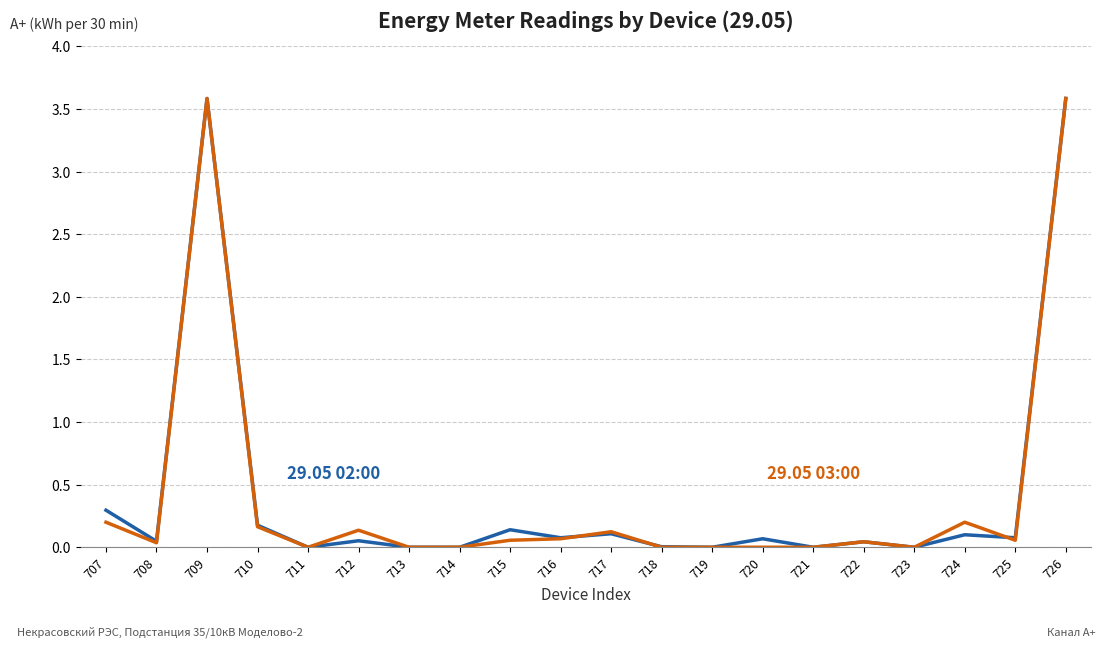

How many distinct data groups are displayed?

2